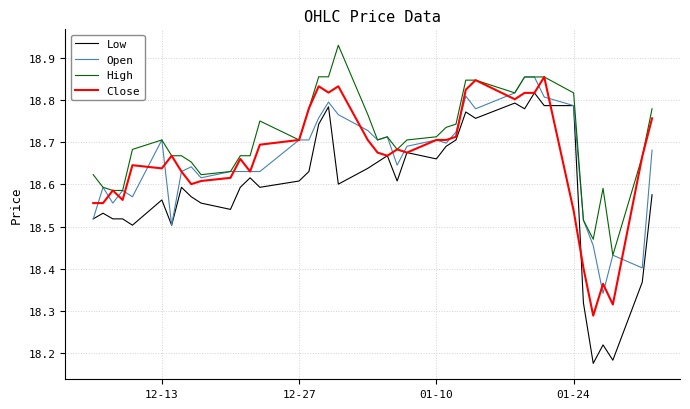

True or false: High and Low cross at least once.

False